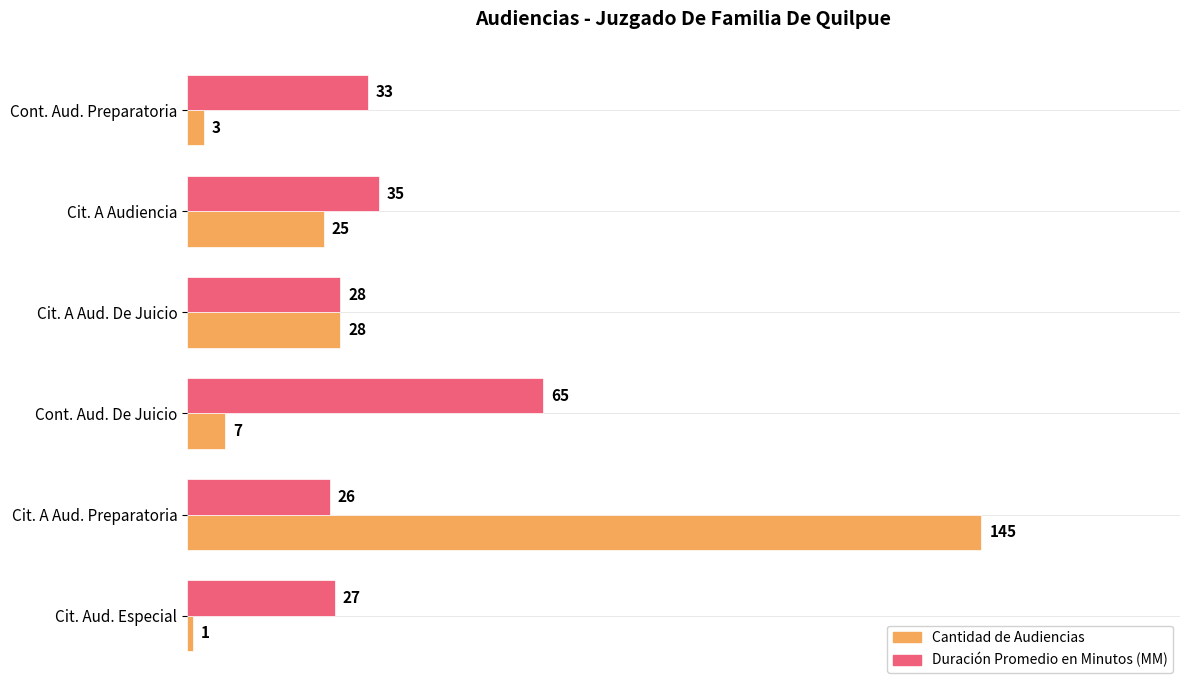

What value does the Cantidad de Audiencias series have at Cont. Aud. De Juicio, to the nearest 5?

5